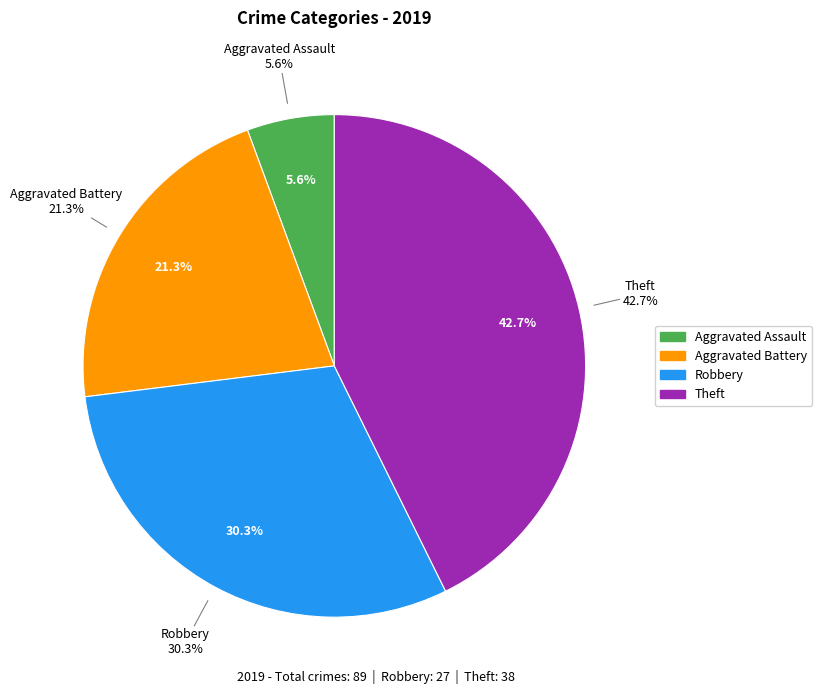

What portion of the pie excludes Theft?

57.3%